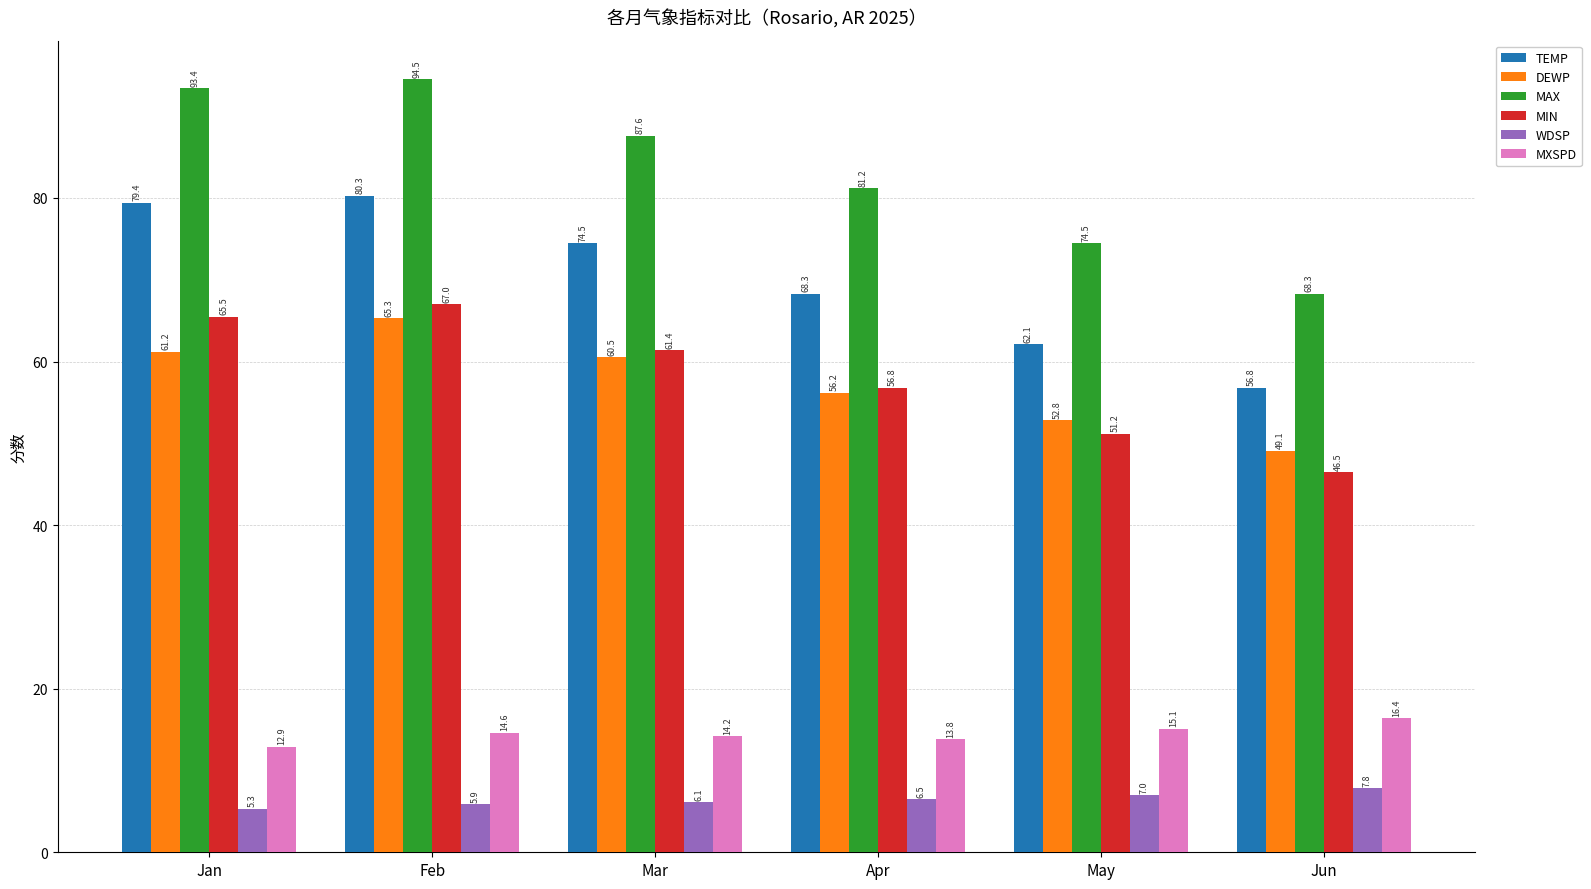

Count the number of data series in this chart.

6